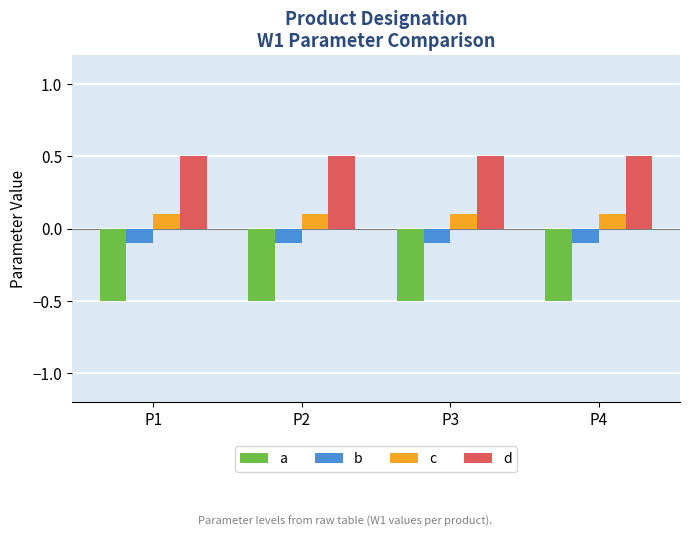

Reading left to right, transcribe all the data shown in this chart.

a: -0.5	-0.5	-0.5	-0.5
b: -0.1	-0.1	-0.1	-0.1
c: 0.1	0.1	0.1	0.1
d: 0.5	0.5	0.5	0.5